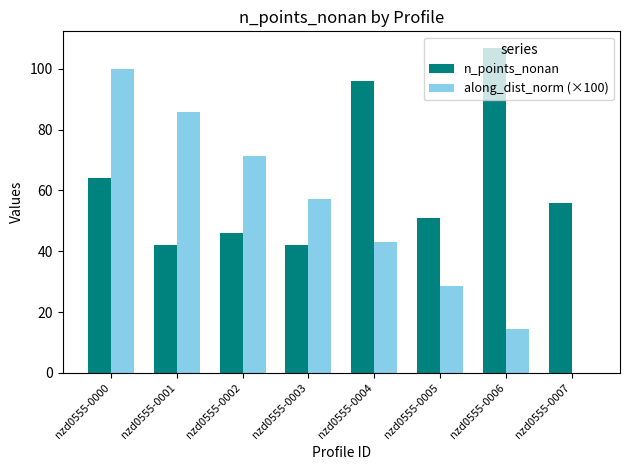

Is the value of n_points_nonan at nzd0555-0001 greater than the value of along_dist_norm (×100) at nzd0555-0000?

No